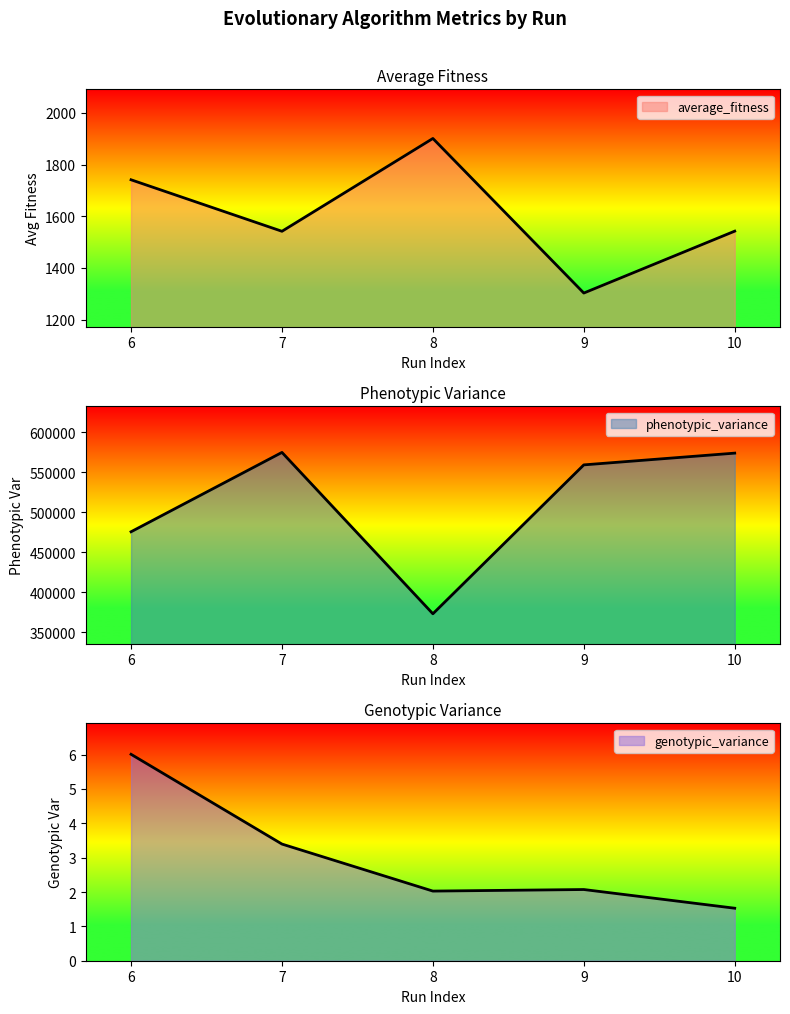

What is the sum of the phenotypic_variance values at 9 and 10?

1132670.0